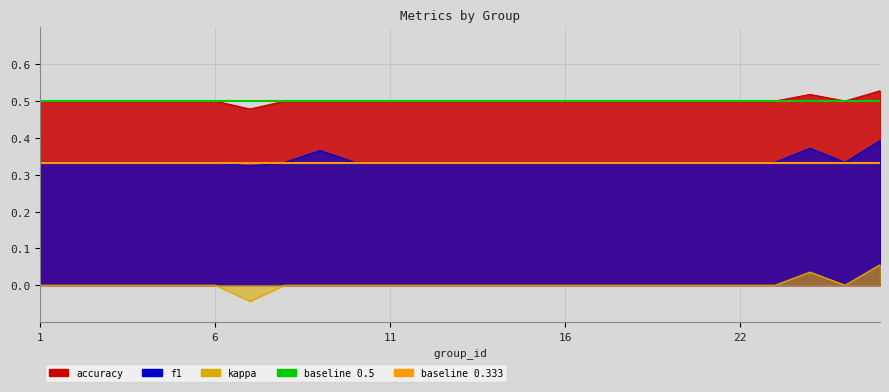

True or false: accuracy and f1 intersect in this chart.

False